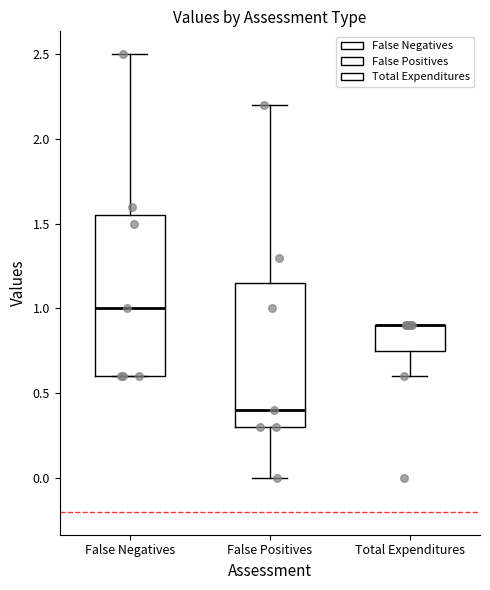

Reading left to right, read every box against the y-axis: the position of its median line, the range the box covers, and the ends of its whiskers. The values are not printed on the chart, so give them approximately, as read against the axis.

False Negatives: median 1.00, box 0.60 to 1.55, whiskers 0.60 to 2.50
False Positives: median 0.40, box 0.30 to 1.15, whiskers 0.00 to 2.20
Total Expenditures: median 0.90 (drawn on the box's upper edge), box 0.75 to 0.90, whiskers 0.60 to 0.90